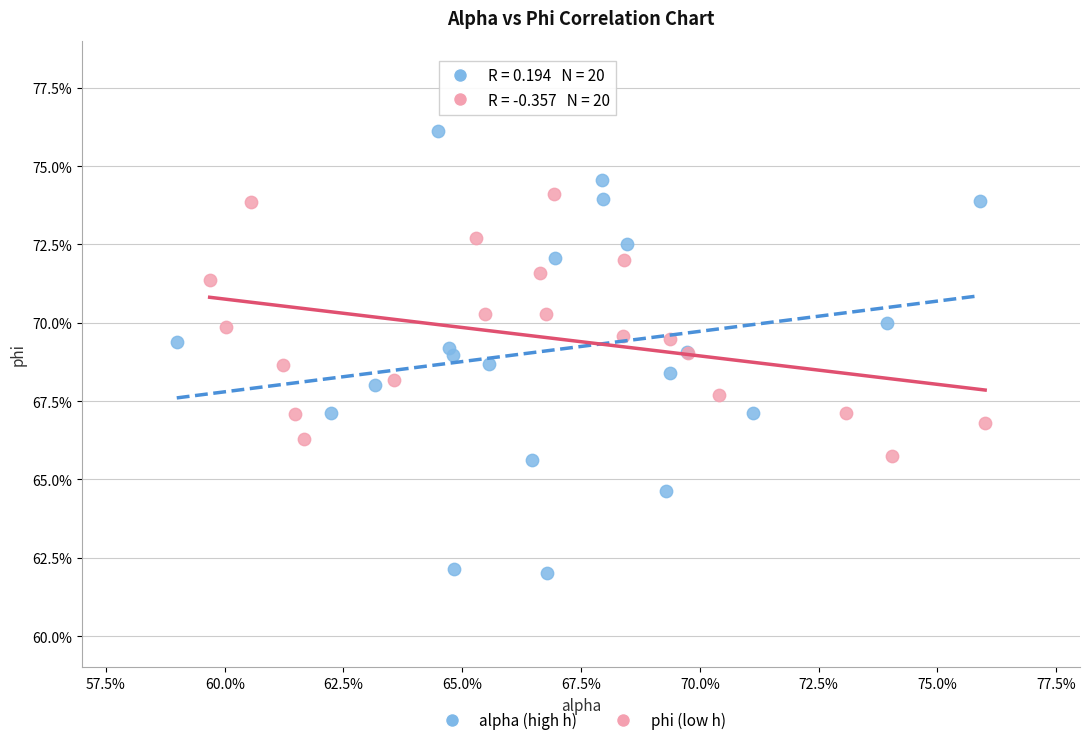

Which series contains the highest Y value?

alpha (high h)